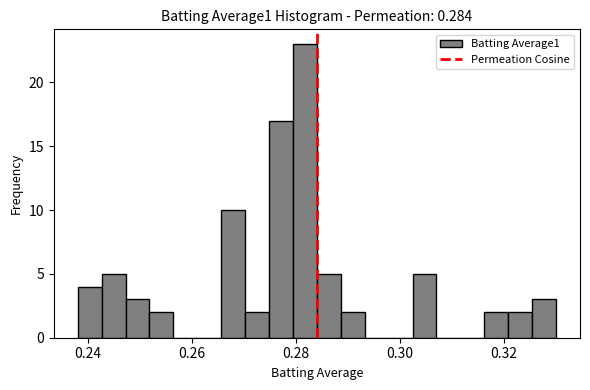

Around what value on the x-axis is the tallest bar? Give the approximate position of its centre, as read against the axis.

0.282